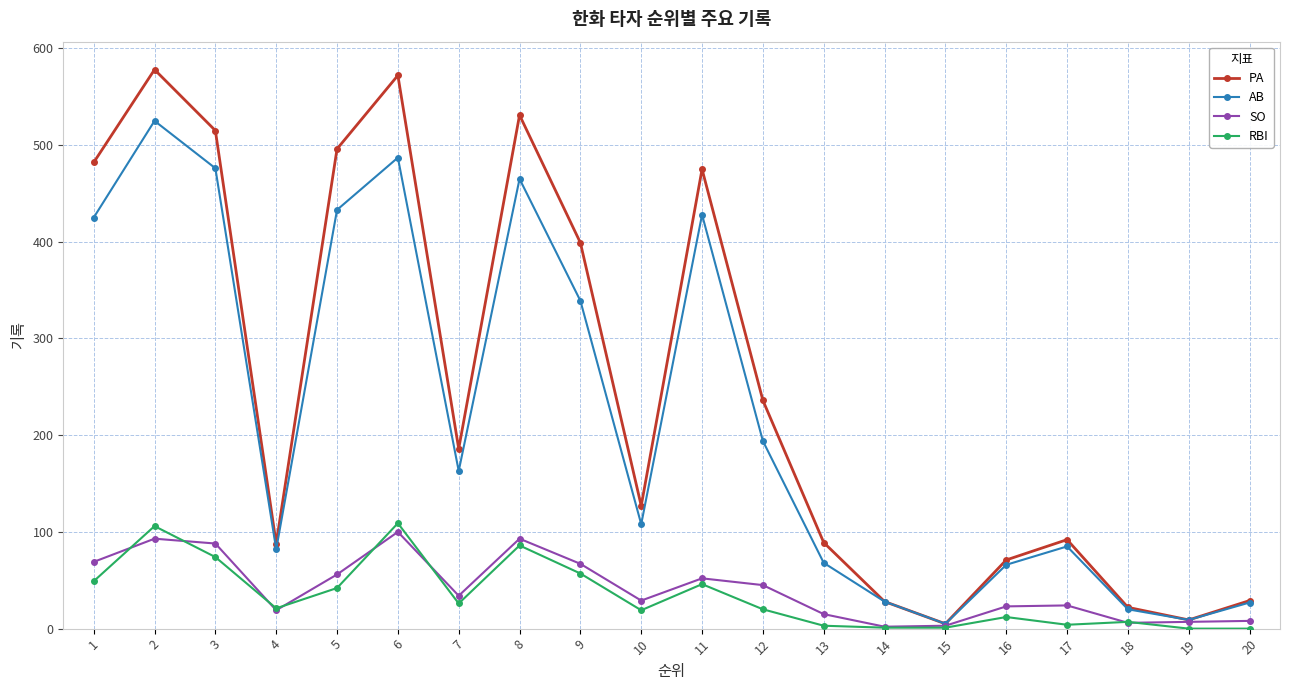

Rank the series by their maximum value, from lowest to highest.

SO, RBI, AB, PA